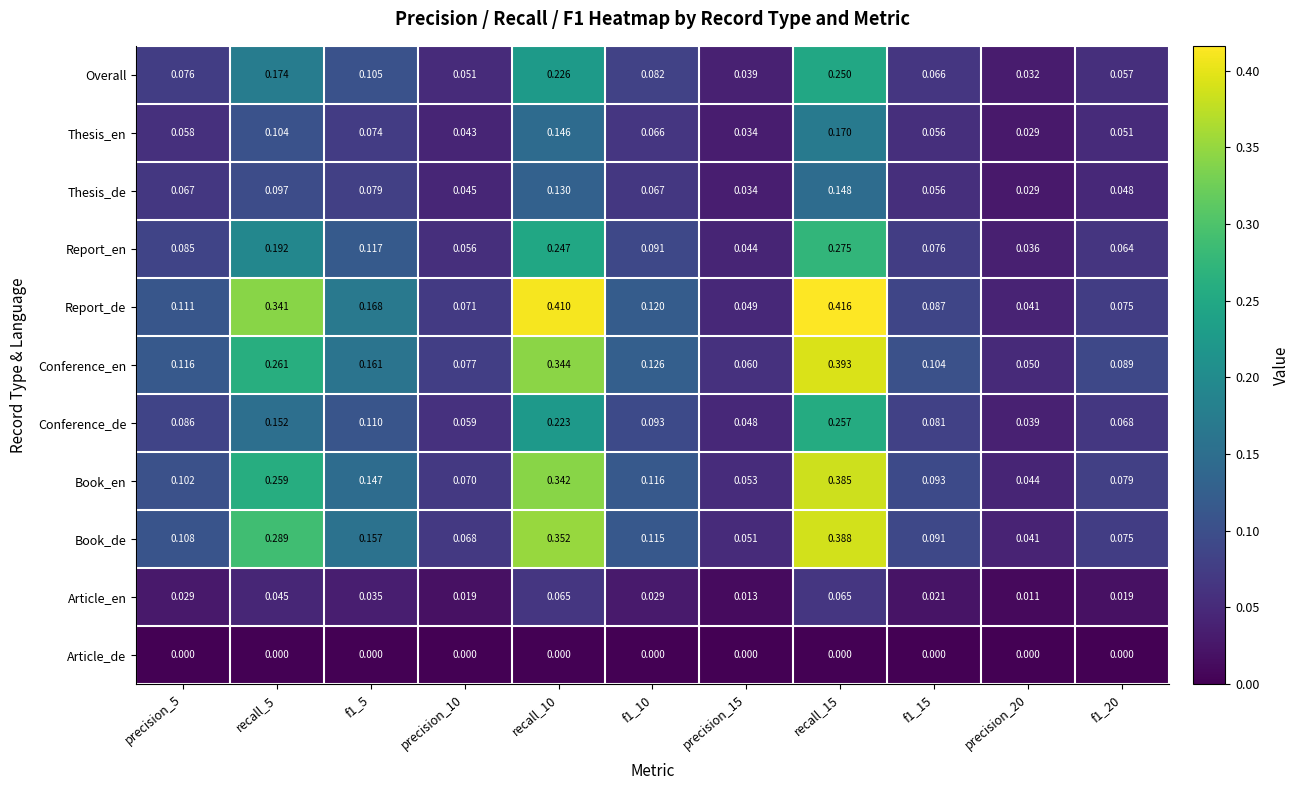

Is the value of Report_de at f1_5 greater than the value of Conference_de at precision_10?

Yes